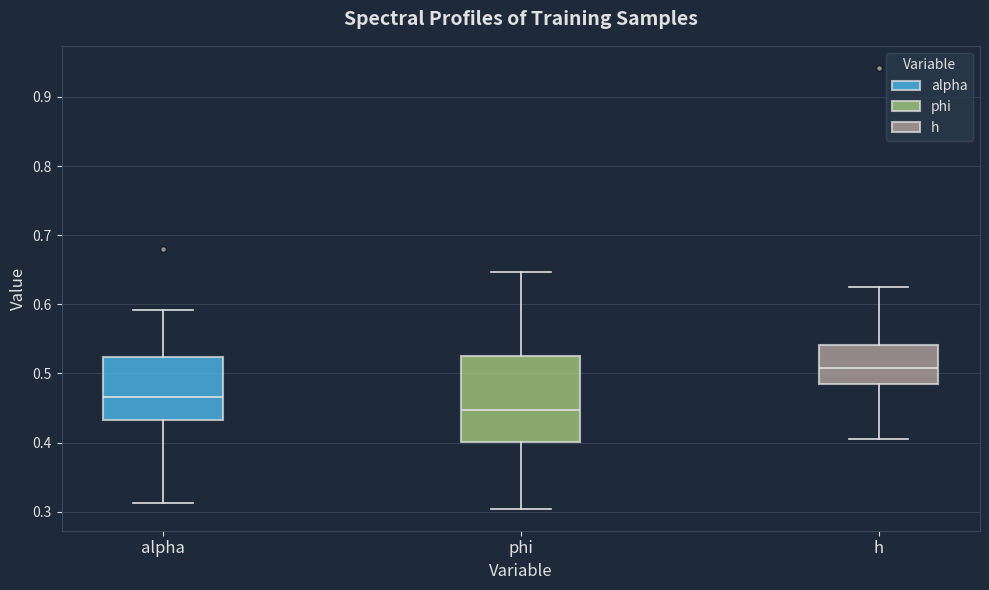

Reading left to right, transcribe this box plot: for each box, give where its median line is, the range the box spans, and where its two whiskers end, as read against the y-axis. The values are not printed on the chart, so give them approximately, as read against the axis.

alpha: median 0.47, box 0.43 to 0.52, whiskers 0.31 to 0.59
phi: median 0.45, box 0.40 to 0.52, whiskers 0.30 to 0.65
h: median 0.51, box 0.49 to 0.54, whiskers 0.41 to 0.63